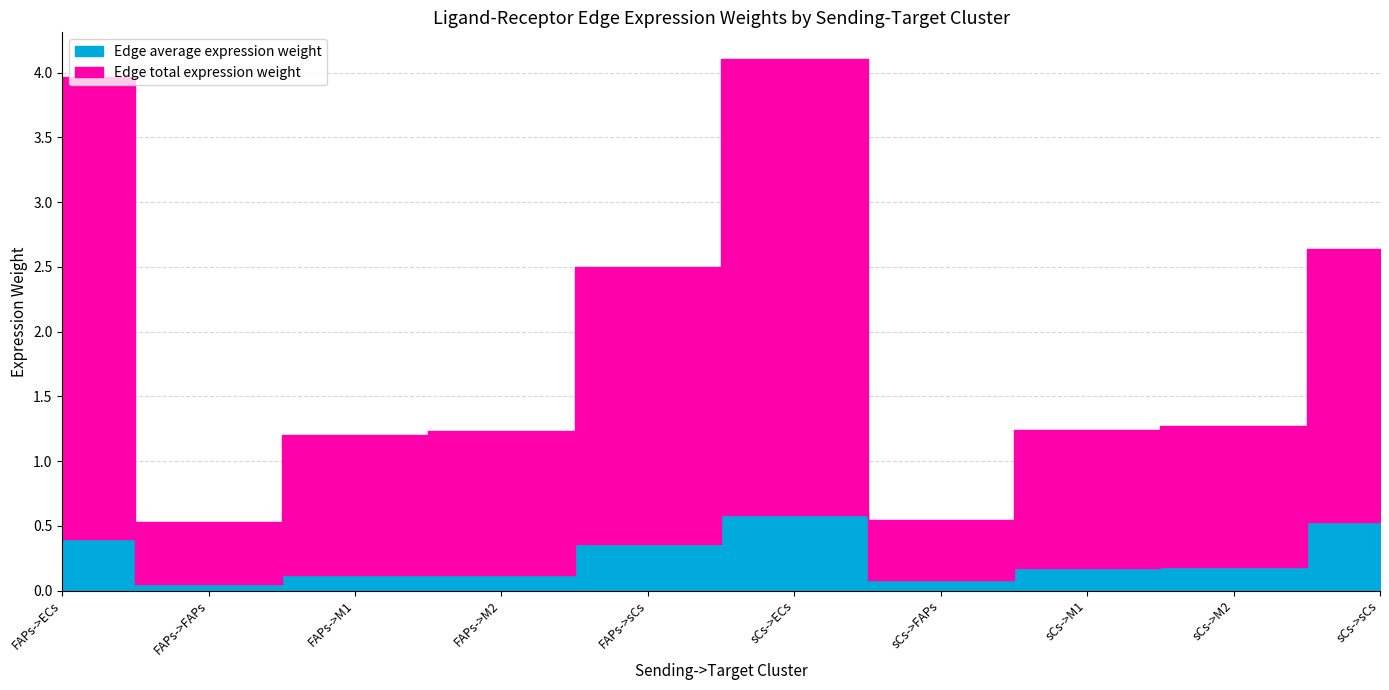

Reading left to right, transcribe all the data shown in this chart.

Edge average expression weight: FAPs->ECs=0.4	FAPs->FAPs=0.1	FAPs->M1=0.1	FAPs->M2=0.1	FAPs->sCs=0.4	sCs->ECs=0.6	sCs->FAPs=0.1	sCs->M1=0.2	sCs->M2=0.2	sCs->sCs=0.5
Edge total expression weight: FAPs->ECs=3.6	FAPs->FAPs=0.5	FAPs->M1=1.1	FAPs->M2=1.1	FAPs->sCs=2.1	sCs->ECs=3.5	sCs->FAPs=0.5	sCs->M1=1.1	sCs->M2=1.1	sCs->sCs=2.1